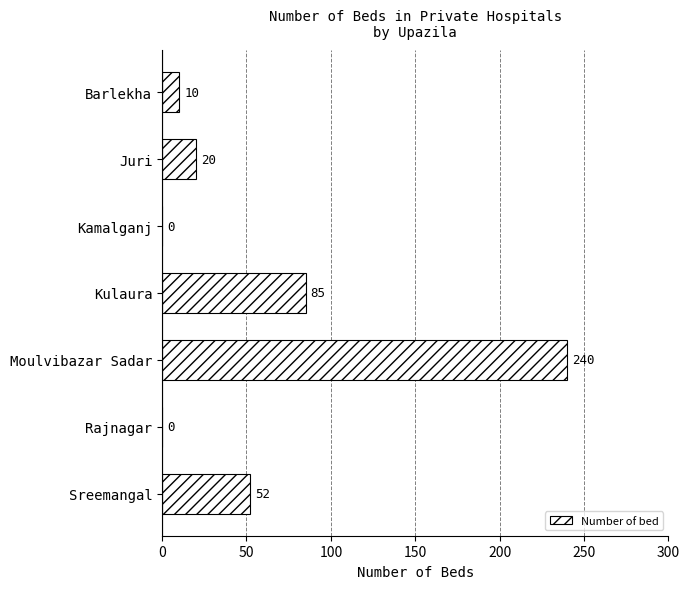

Reading top to bottom, extract all data points from this chart.

Barlekha=10	Juri=20	Kamalganj=0	Kulaura=85	Moulvibazar Sadar=240	Rajnagar=0	Sreemangal=52